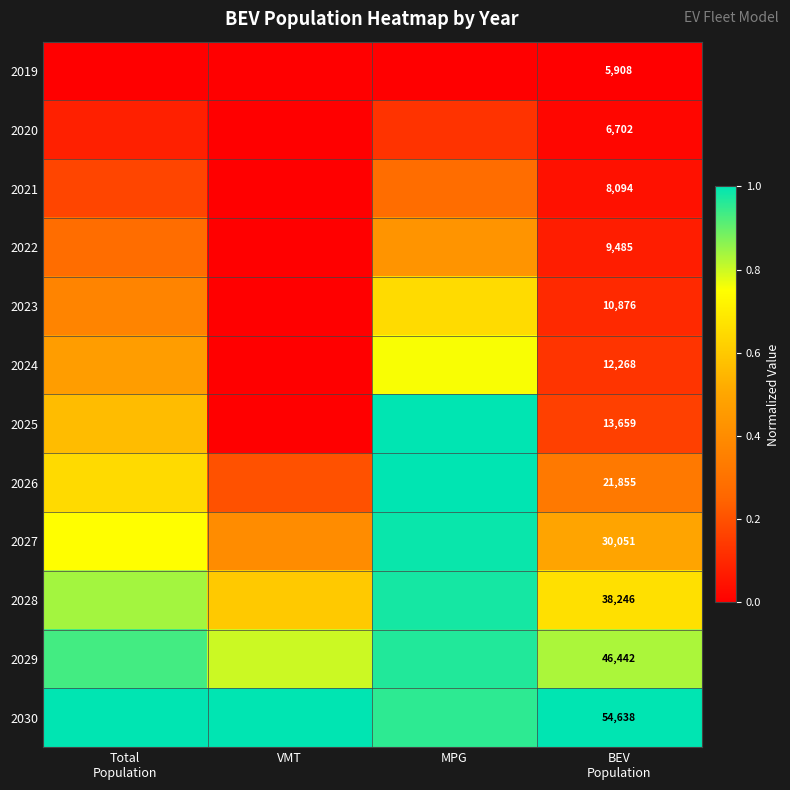

Which series has the largest total across all categories?

2030